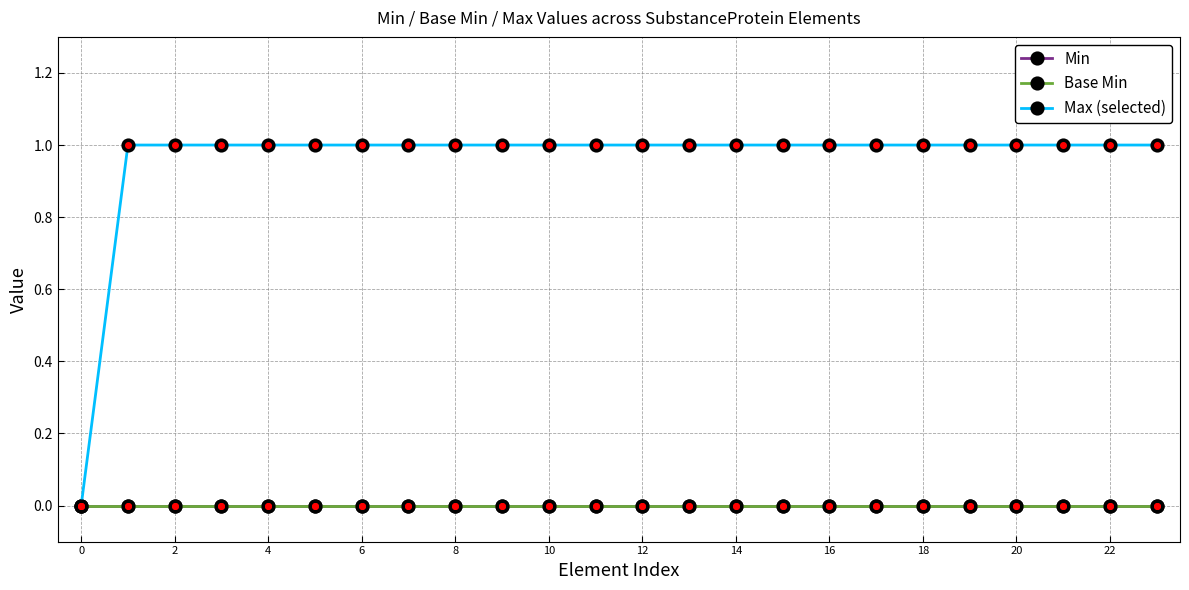

Reading right to left, list all the values displayed in this chart.

Min: 0	0	0	0	0	0	0	0	0	0	0	0	0	0	0	0	0	0	0	0	0	0	0	0
Base Min: 0	0	0	0	0	0	0	0	0	0	0	0	0	0	0	0	0	0	0	0	0	0	0	0
Max (selected): 1	1	1	1	1	1	1	1	1	1	1	1	1	1	1	1	1	1	1	1	1	1	1	0